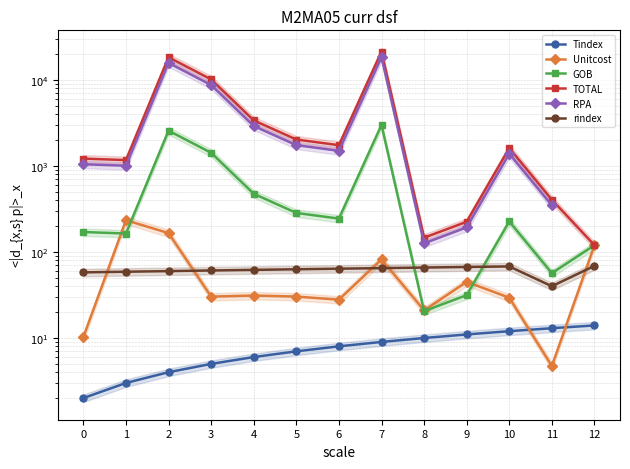

What are all the series names shown in the legend?

Tindex, Unitcost, GOB, TOTAL, RPA, rindex